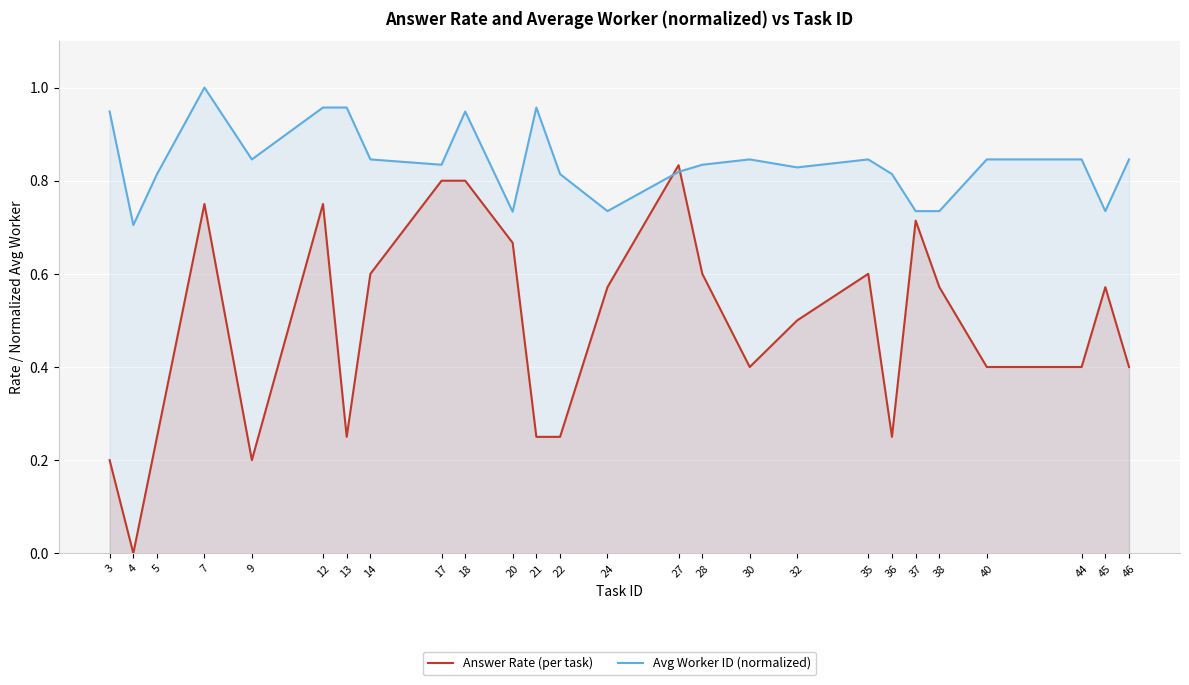

Which series changed the most between 14 and 17?

Answer Rate (per task)